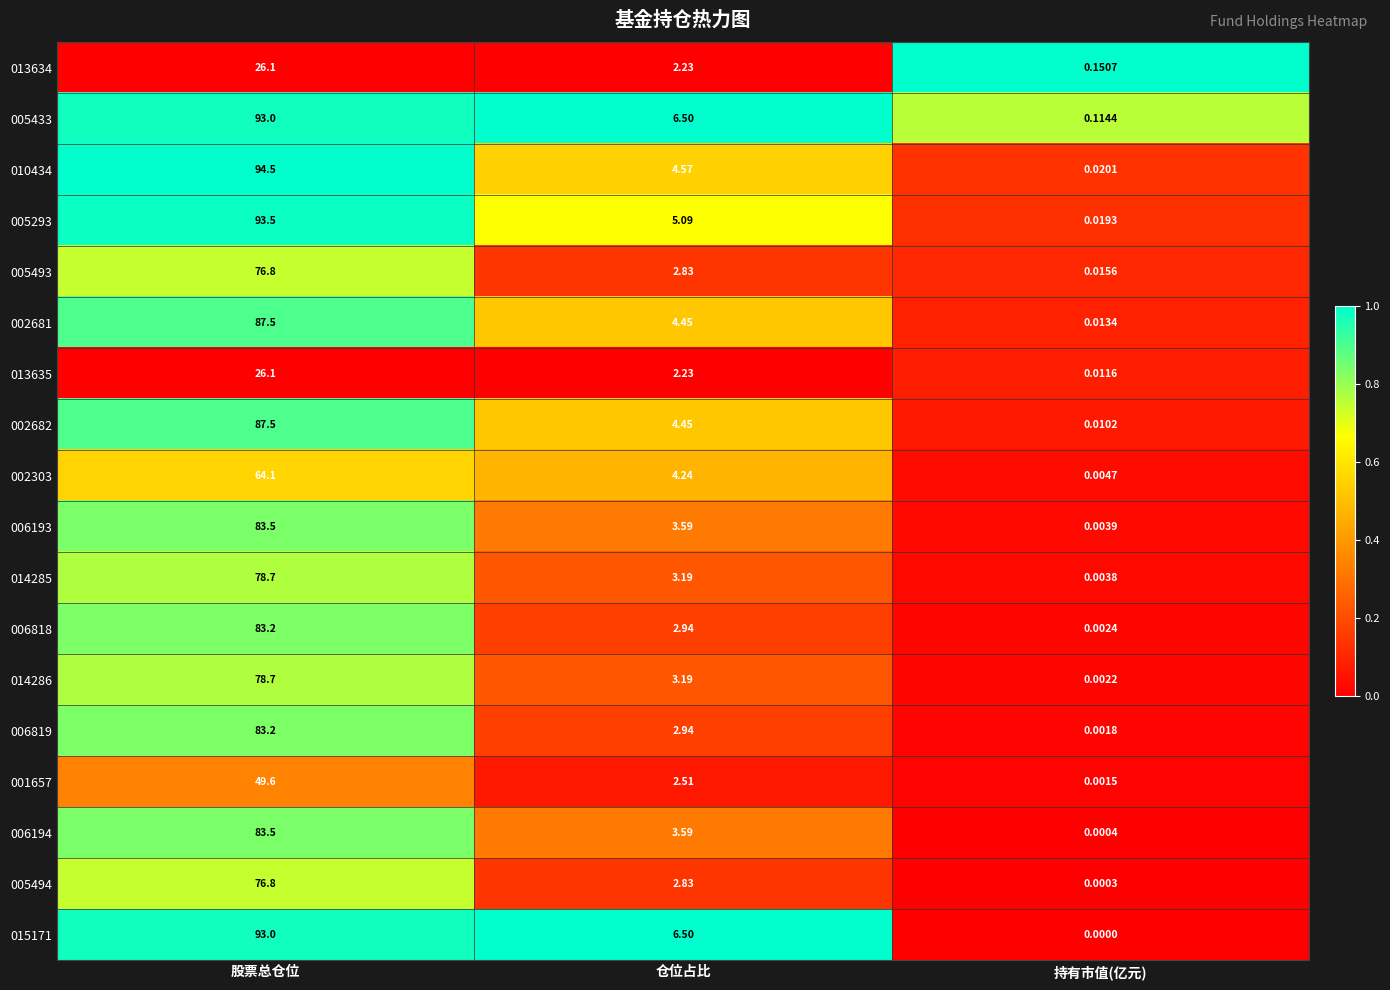

Where is 015171 nearest to the value 46?

仓位占比